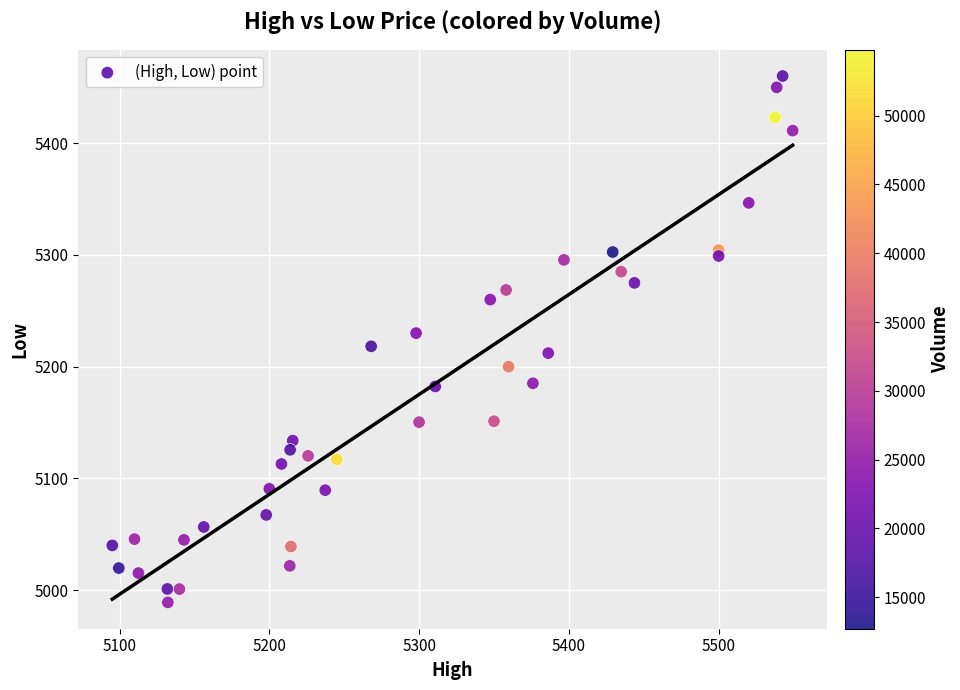

What is the range of Y values (max minus min)?

471.1